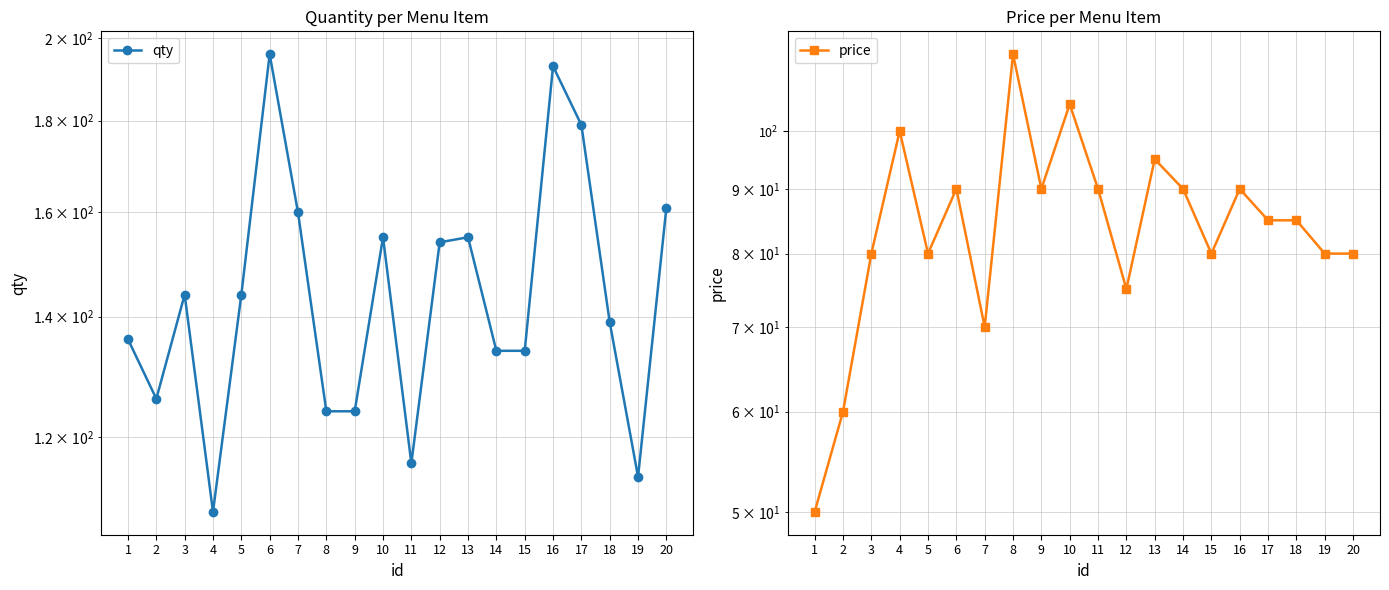

What is the value of the qty point at the 4th from the left?

109